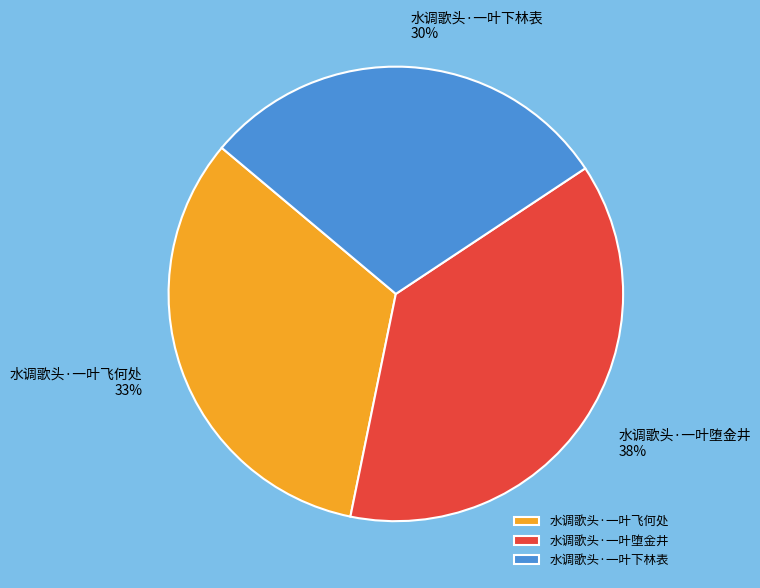

Approximately how many times larger is the value at 水调歌头·一叶堕金井 compared to 水调歌头·一叶下林表?

1.3